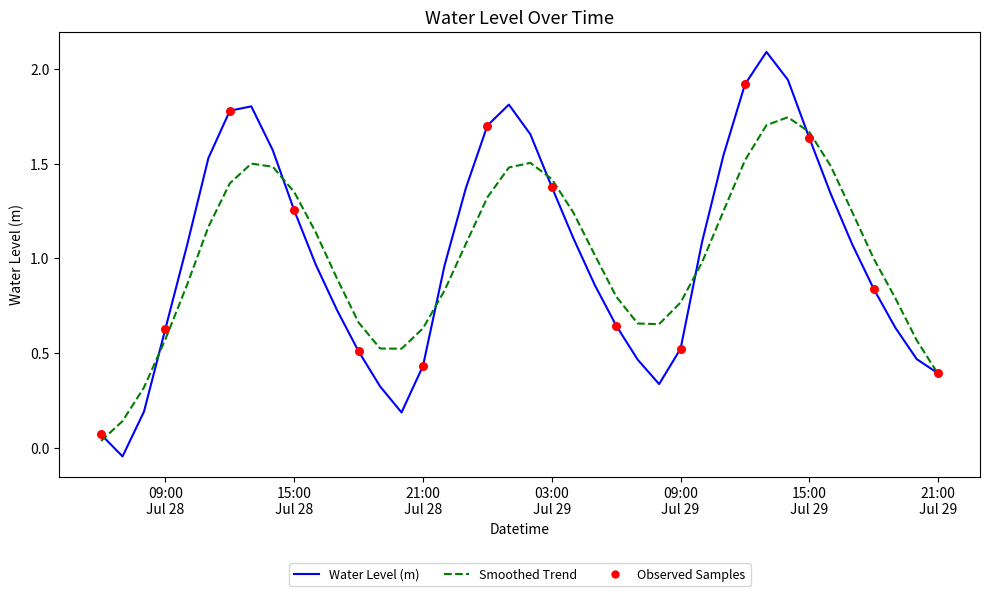

What is the maximum value shown in the chart?

2.1